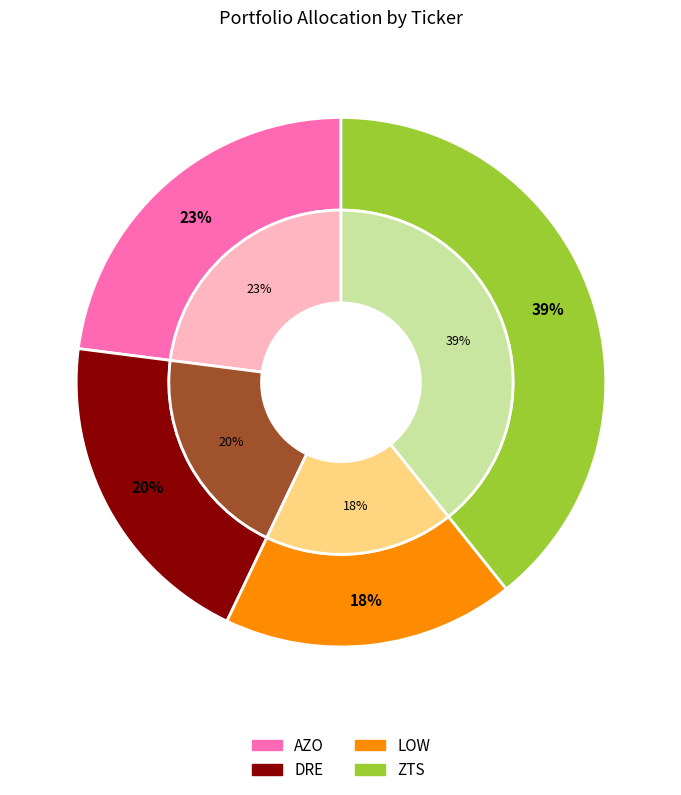

To the nearest percent, what percentage of the pie is ZTS?

39%